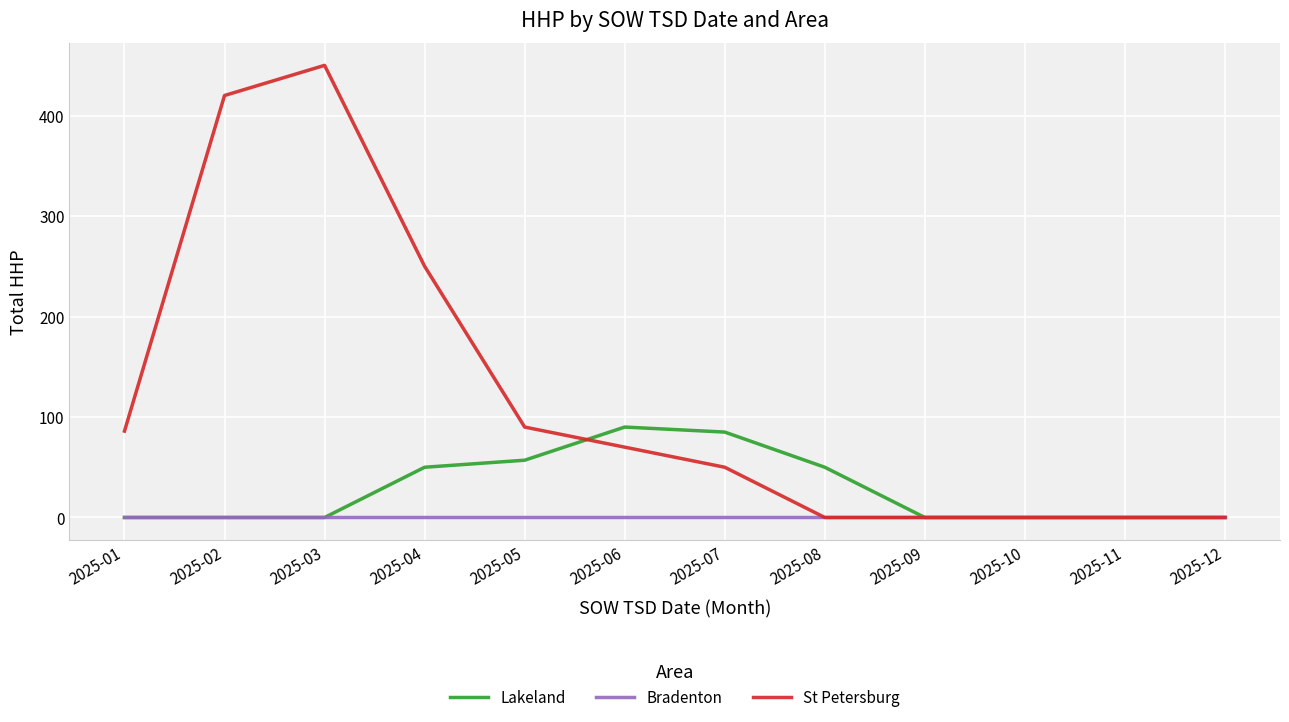

What is the approximate value of St Petersburg at 2025-02, to the nearest 10?

420